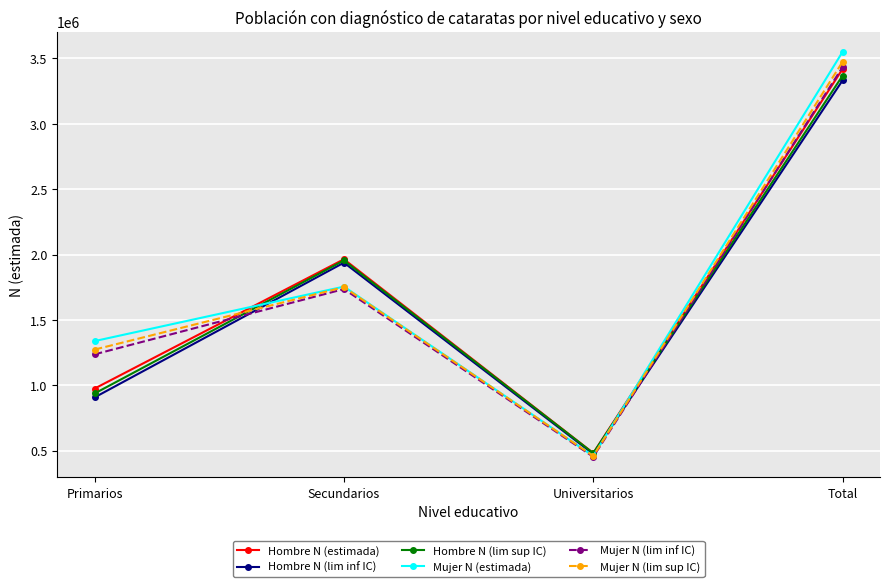

What is the greatest value displayed?

3551020